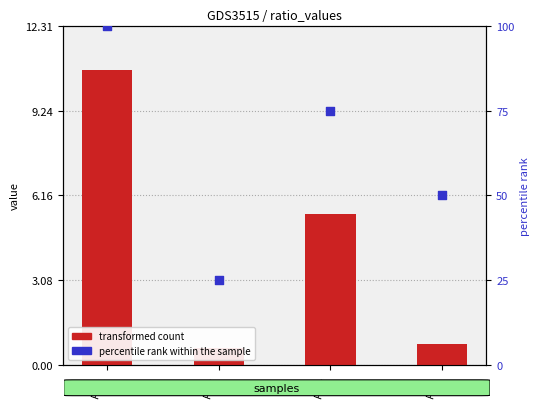

What is the total value across all series at PCR?

80.5